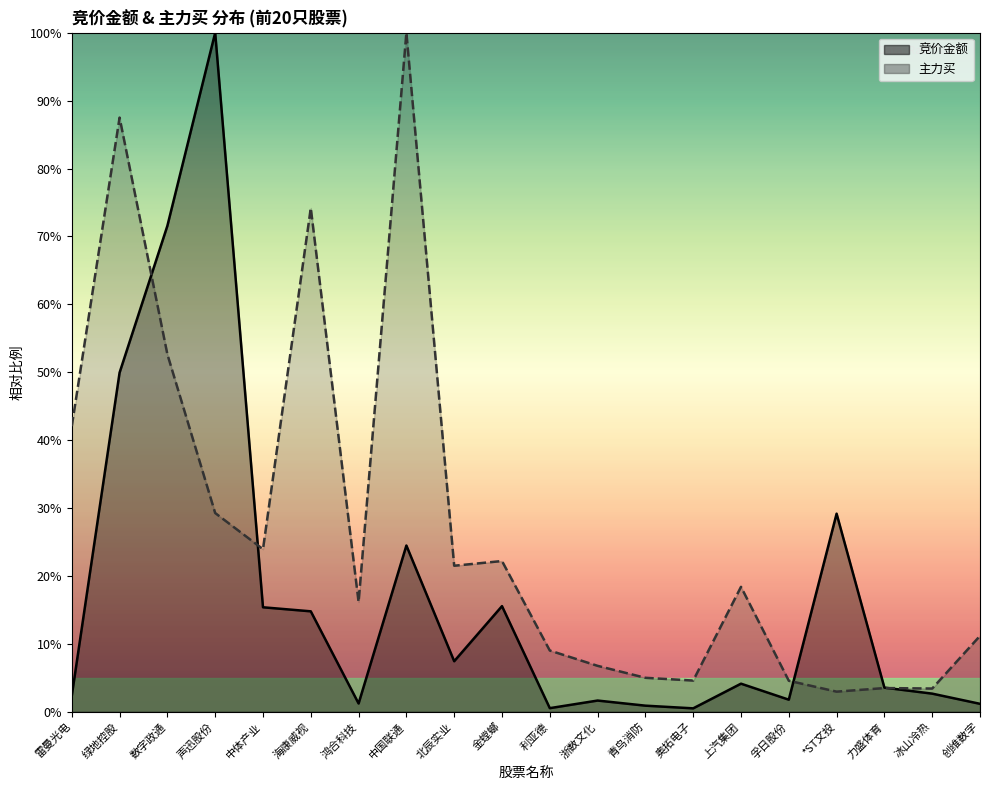

Which category has the highest value across all series?

声迅股份